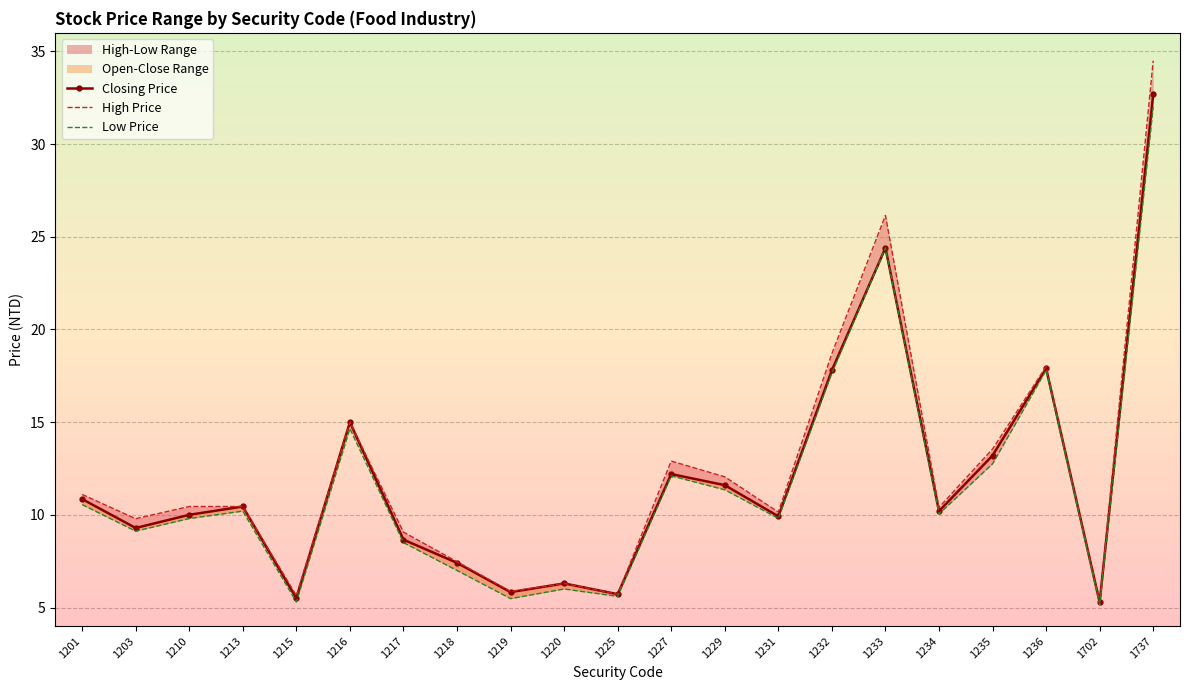

Reading left to right, transcribe all the data shown in this chart.

Closing Price: 10.8	9.3	10.0	10.4	5.5	15.0	8.7	7.4	5.8	6.3	5.7	12.2	11.6	9.9	17.8	24.4	10.2	13.2	17.9	5.3	32.7
High Price: 11.1	9.8	10.4	10.4	5.7	15.0	9.1	7.5	5.9	6.3	5.7	12.9	12.1	10.2	18.7	26.1	10.4	13.6	18.0	5.3	34.5
Low Price: 10.6	9.1	9.8	10.2	5.3	14.7	8.5	7.0	5.5	6.0	5.6	12.1	11.3	9.8	17.6	24.4	10.1	12.8	17.8	5.2	32.0